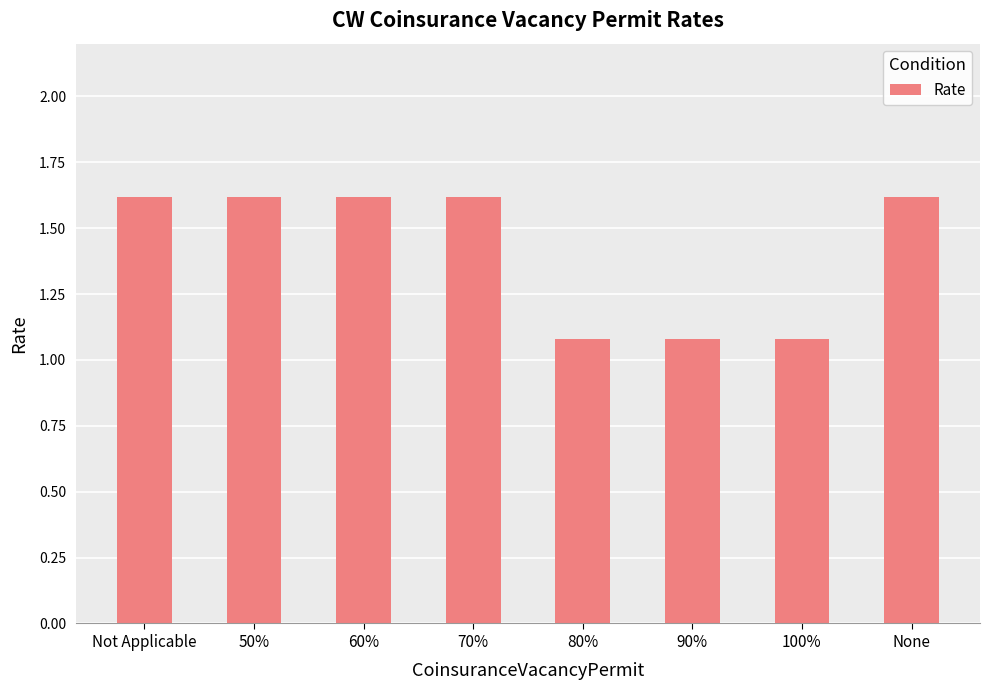

The chart shows a value of 0.5 at 90%. True or false?

False